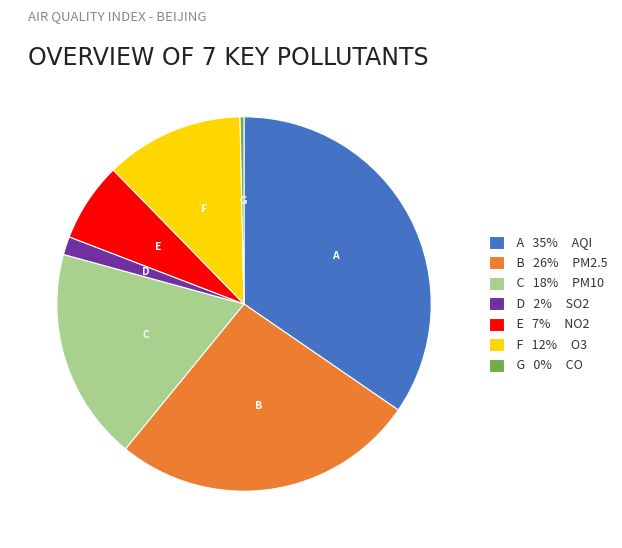

Approximately how many times larger is the value at F 12% O3 compared to A 35% AQI?

0.3